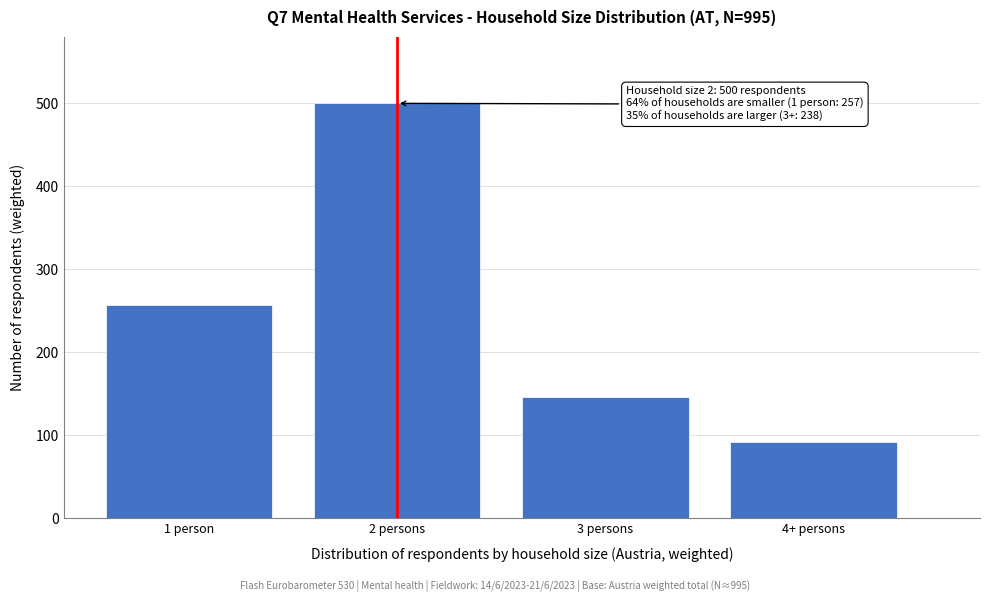

Reading left to right, what are all the values shown in this chart?

1 person=257	2 persons=500	3 persons=146	4+ persons=92